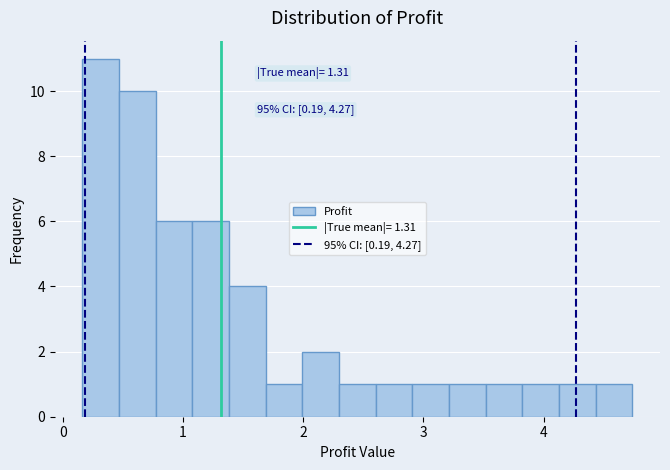

Read against the x-axis, roughly where is the centre of the tallest bar?

0.3